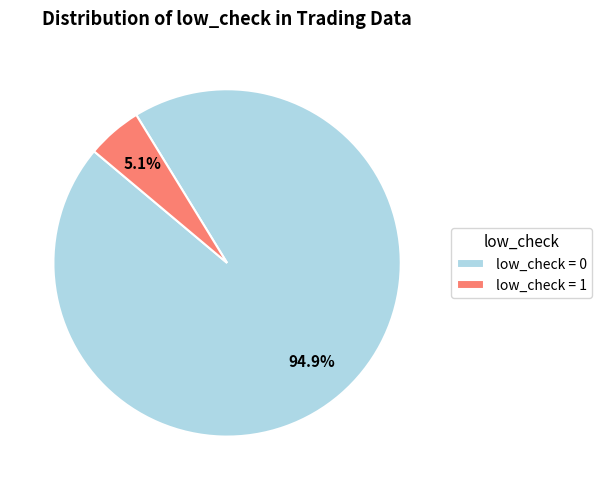

Which slice is the largest?

low_check = 0